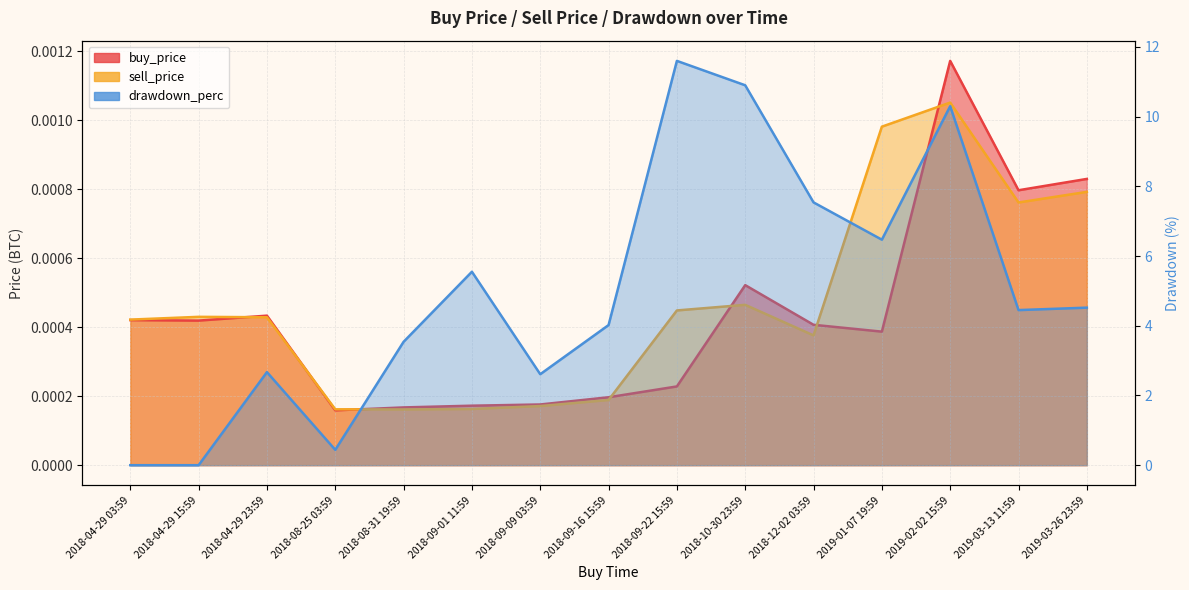

Between 2018-09-09 03:59 and 2019-03-13 11:59, which series saw the biggest shift?

drawdown_perc